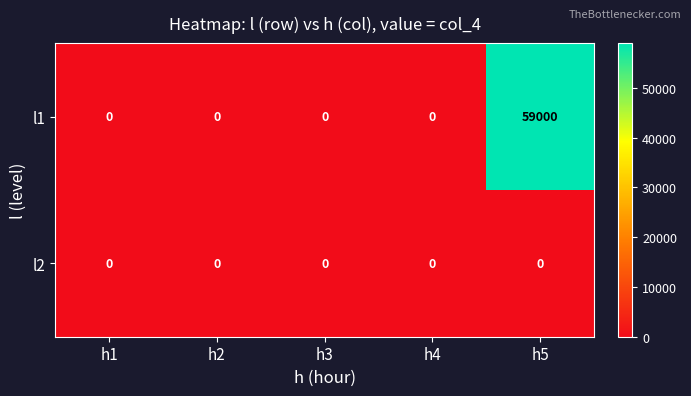

Which series has the largest total across all categories?

l1